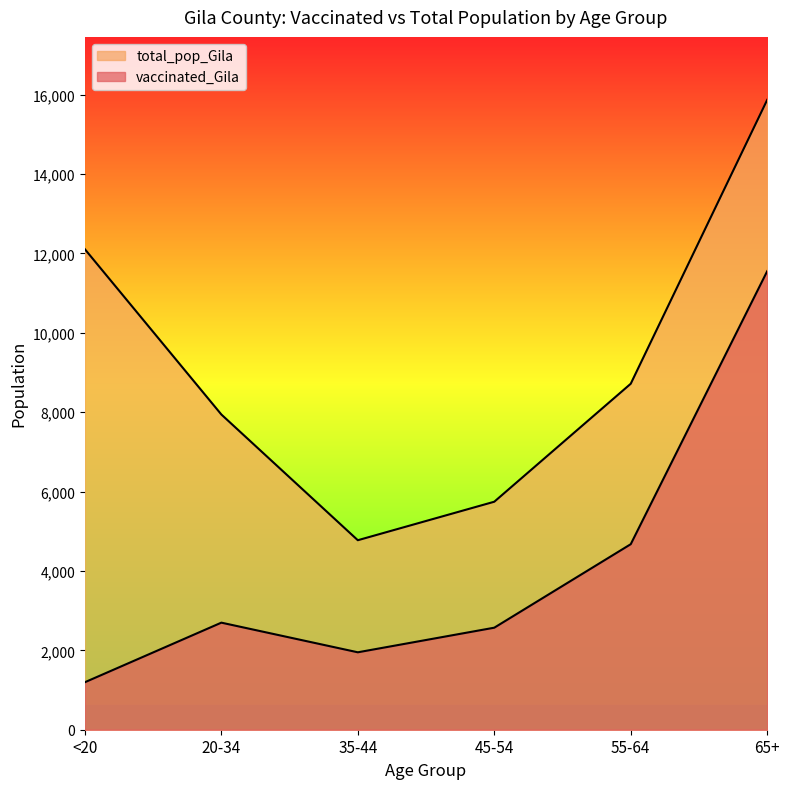

How many data points does each series have?

6